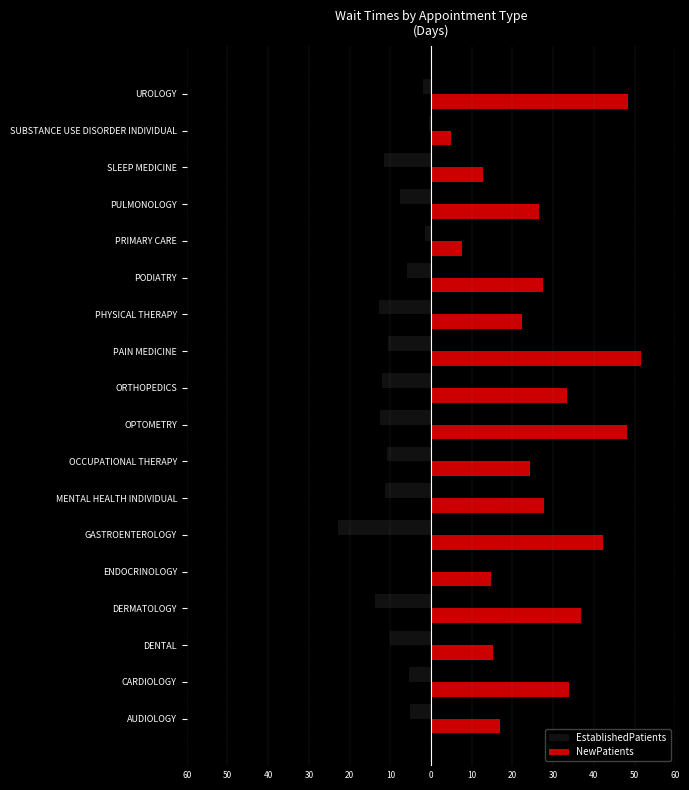

What are all the series names shown in the legend?

EstablishedPatients, NewPatients